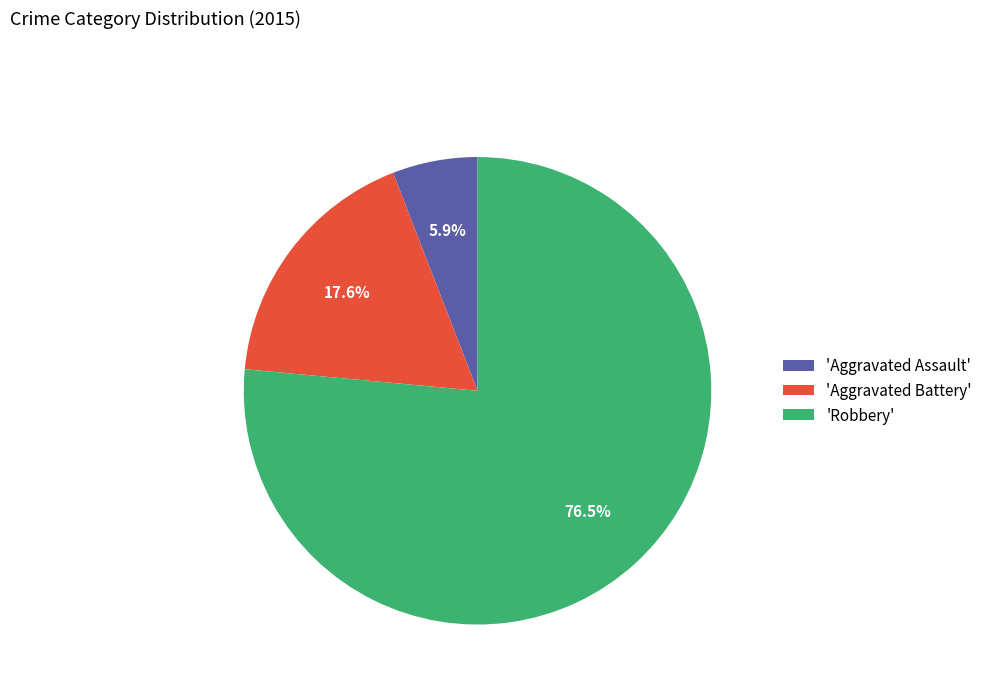

To the nearest percent, what is the difference between the largest and smallest slice percentages?

71%